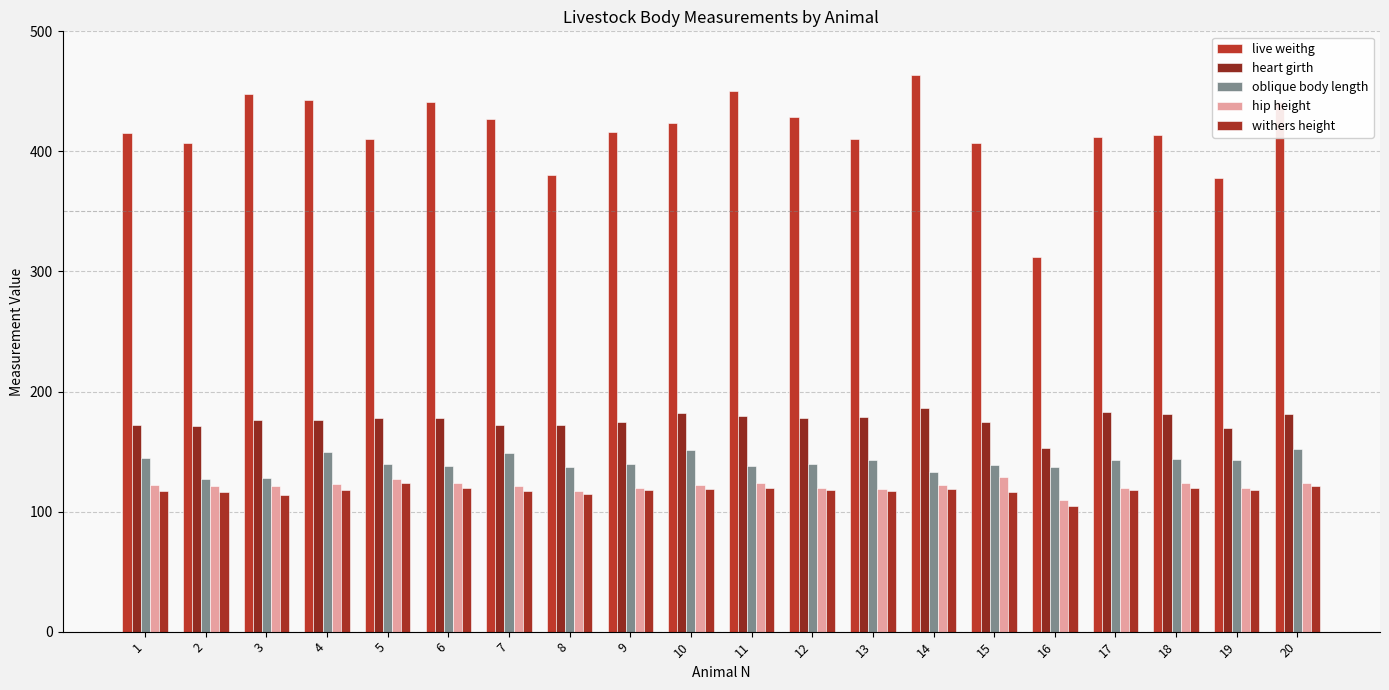

At which category does the chart reach its minimum across all series?

16